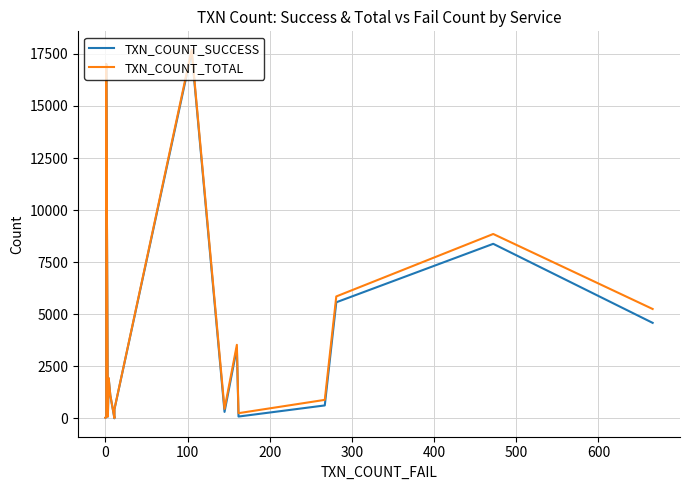

Rank the series by their maximum value, from highest to lowest.

TXN_COUNT_TOTAL, TXN_COUNT_SUCCESS